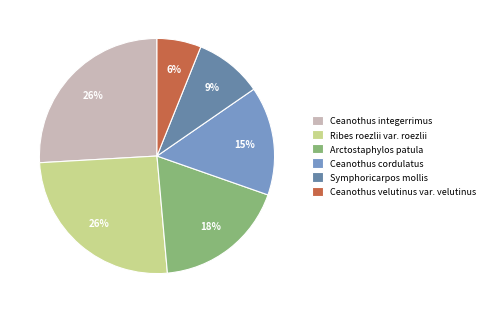

The Ceanothus velutinus var. velutinus slice represents 15% of the pie. True or false?

False